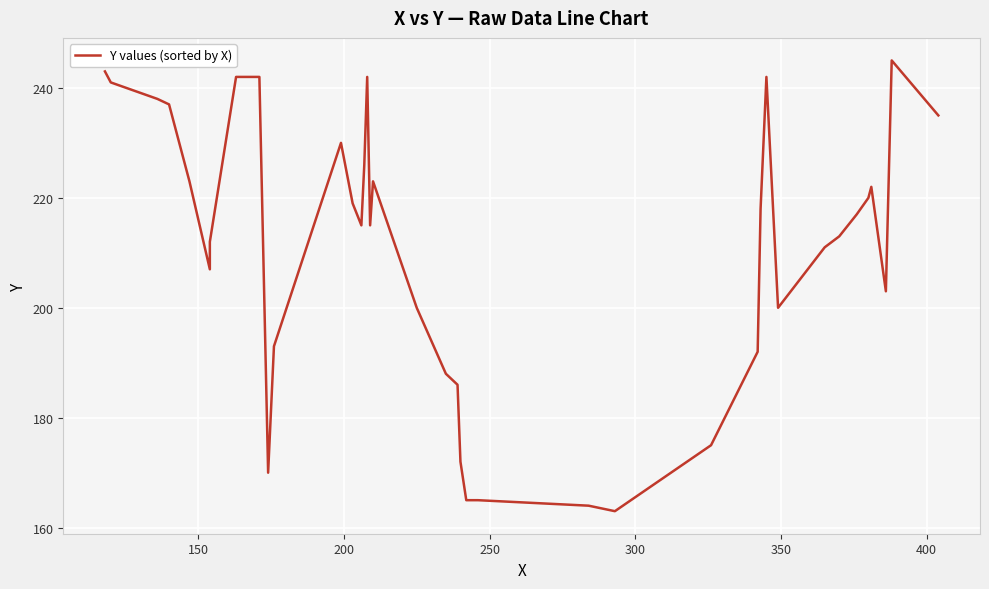

The chart shows a value of 108 at 25. True or false?

False